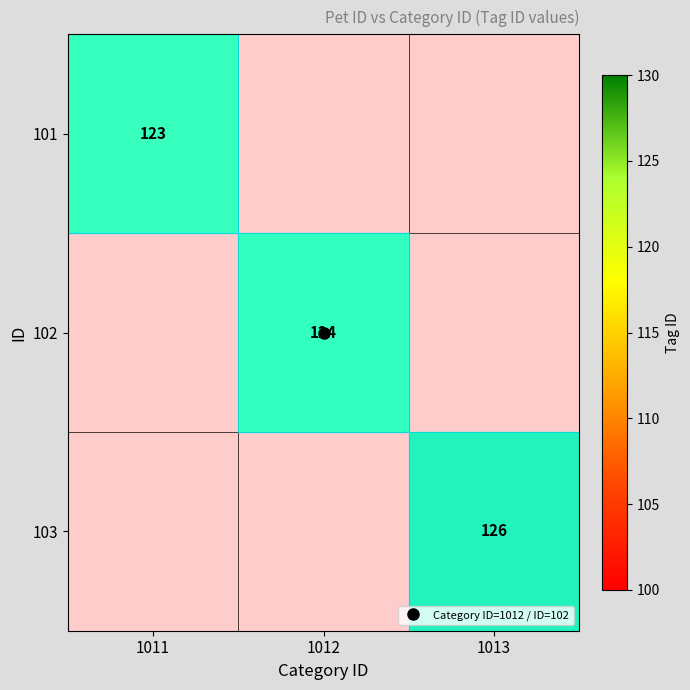

At how many categories does at least one series exceed 124?

1